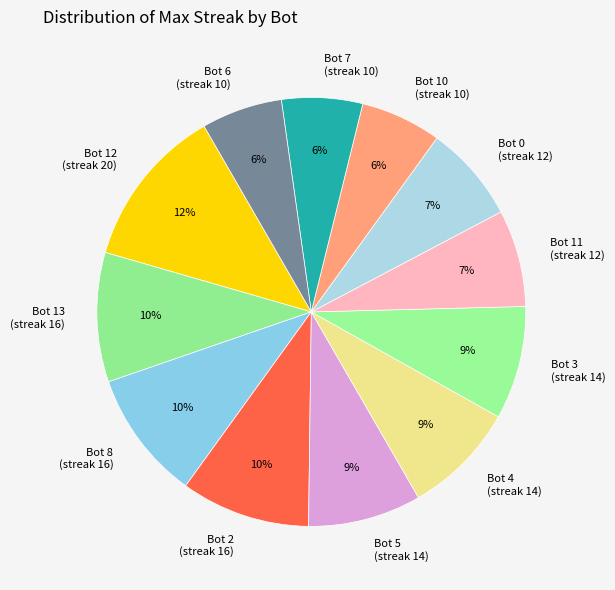

What is the ratio of the value at Bot 10 (streak 10) to the value at Bot 8 (streak 16)?

0.6